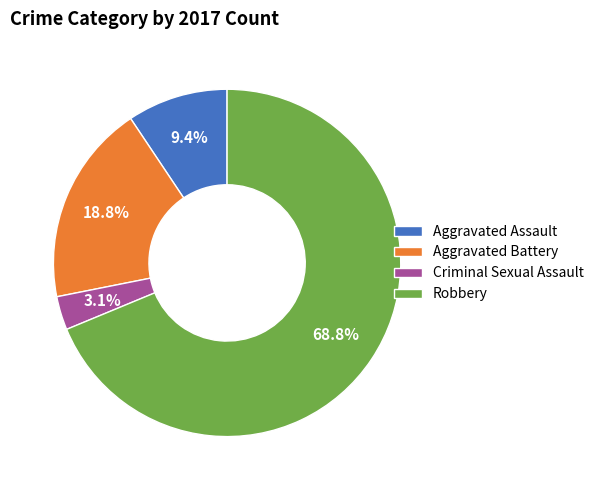

Is the sum of Criminal Sexual Assault and Robbery greater than half?

Yes